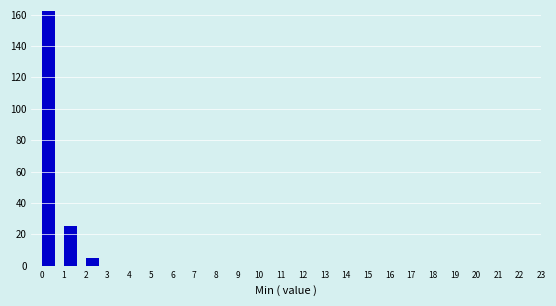

Reading left to right, transcribe this chart: for each bar, give the range it covers on the x-axis and its height. The values are not printed on the chart, so give them approximately, as read against the axis.

0 to 1: 162
1 to 2: 26
2 to 3: 6
3 to 4: 0
4 to 5: 0
5 to 6: 0
6 to 7: 0
7 to 8: 0
8 to 9: 0
9 to 10: 0
10 to 11: 0
11 to 12: 0
12 to 13: 0
13 to 14: 0
14 to 15: 0
15 to 16: 0
16 to 17: 0
17 to 18: 0
18 to 19: 0
19 to 20: 0
20 to 21: 0
21 to 22: 0
22 to 23: 0